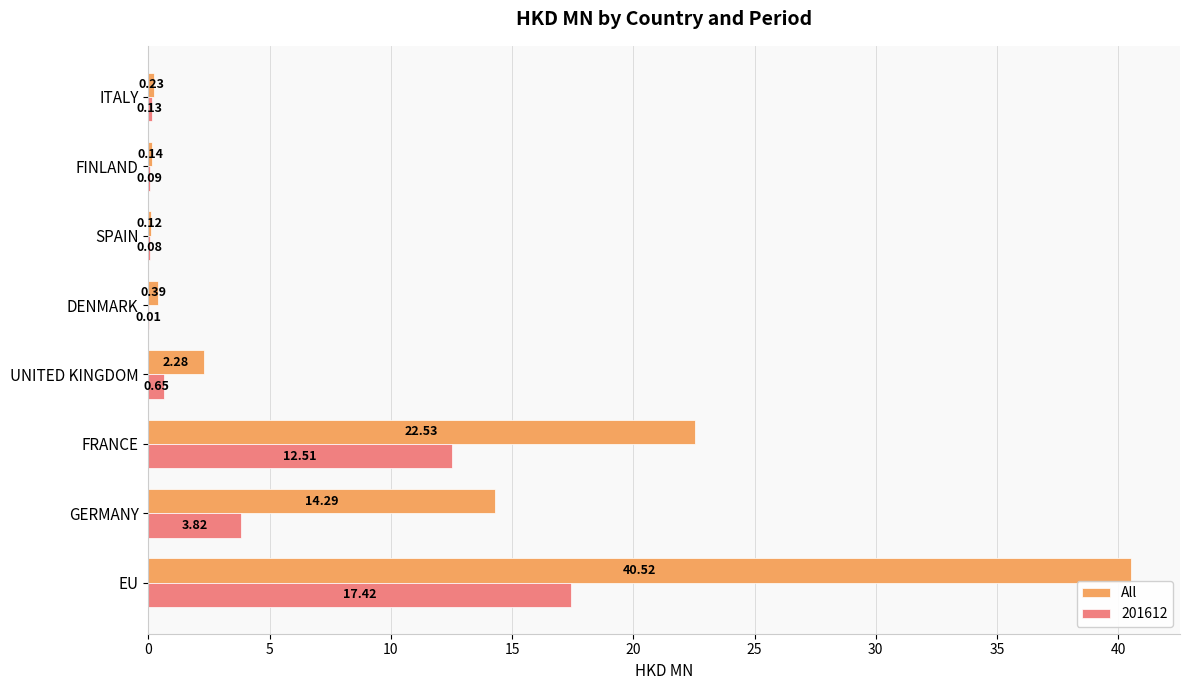

Which series changed the most between SPAIN and ITALY?

All